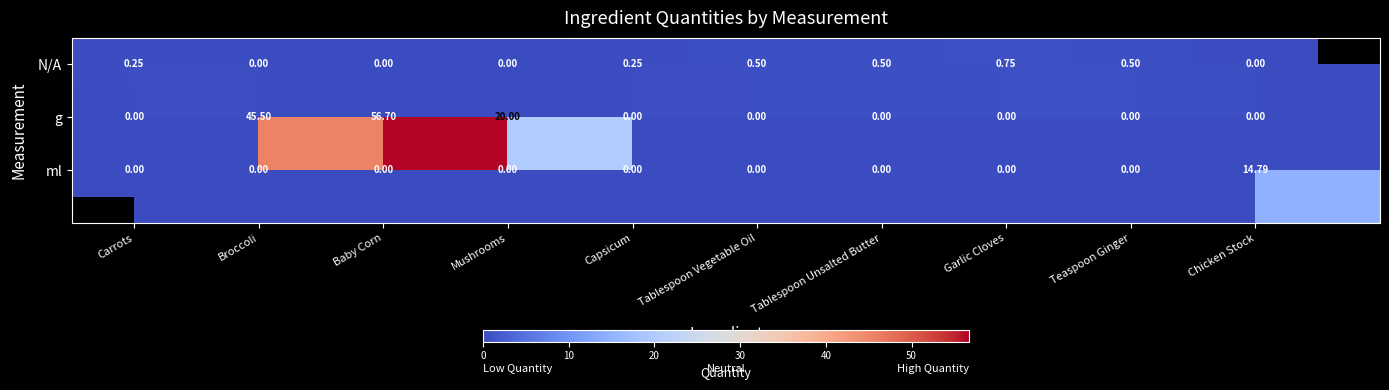

The ml series shows 14.8 at Chicken Stock. True or false?

True